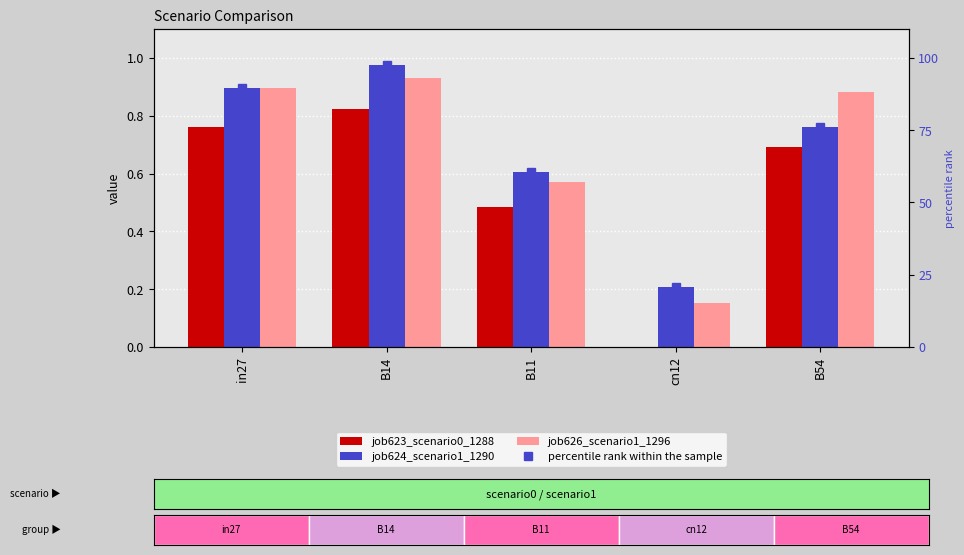

Reading left to right, transcribe all the data shown in this chart.

job623_scenario0_1288: 0.8	0.8	0.5	0.0	0.7
job624_scenario1_1290: 0.9	1.0	0.6	0.2	0.8
job626_scenario1_1296: 0.9	0.9	0.6	0.2	0.9
percentile rank within the sample: 89.7	97.6	60.4	20.7	76.2